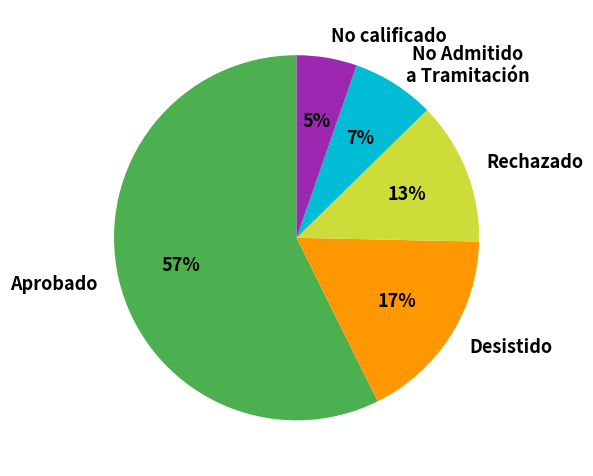

How many segments does this pie chart have?

5